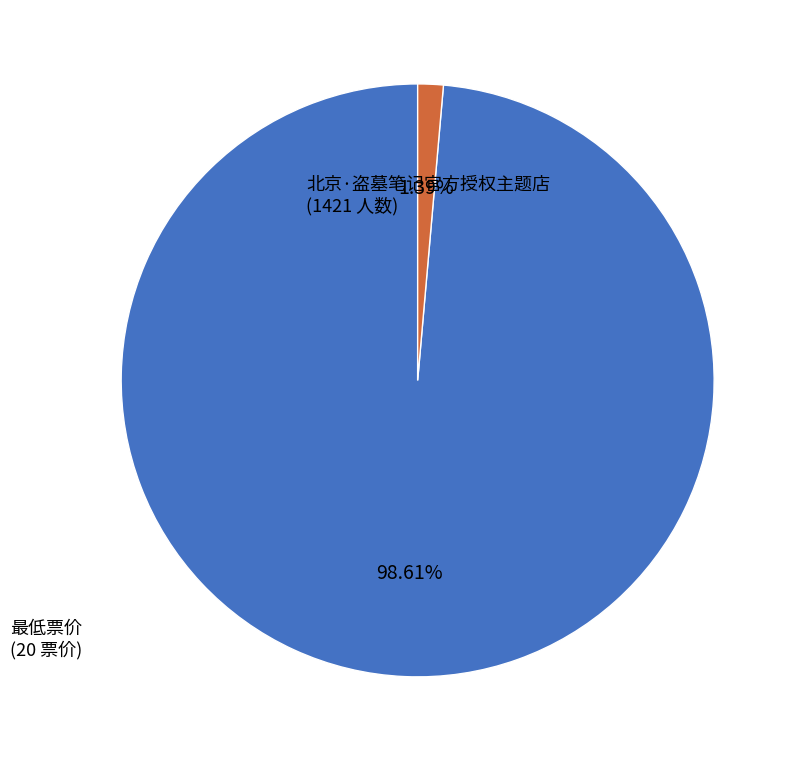

Is there any slice that represents more than half of the pie?

Yes